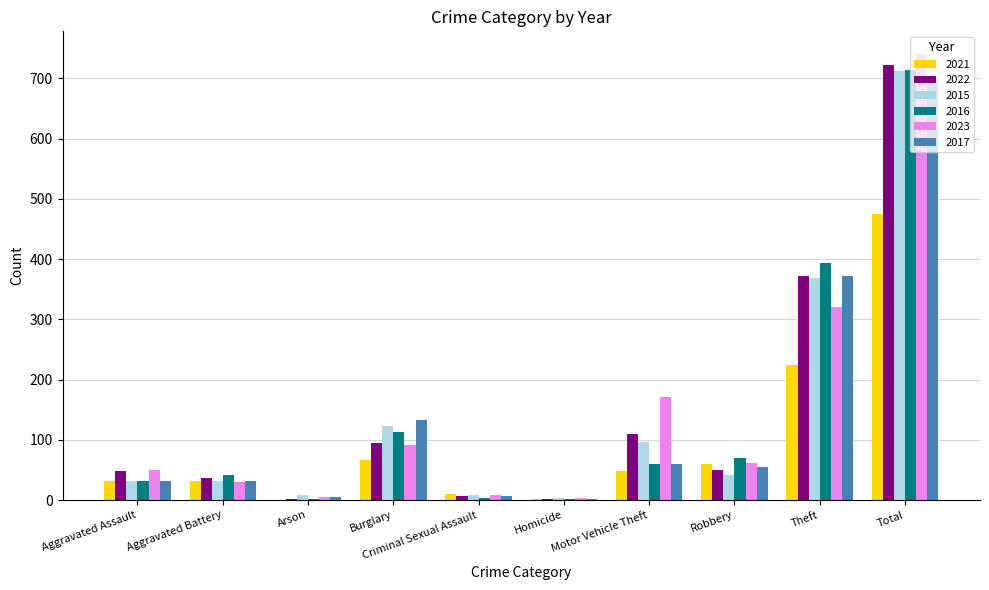

At which label does 2021 reach its peak?

Total